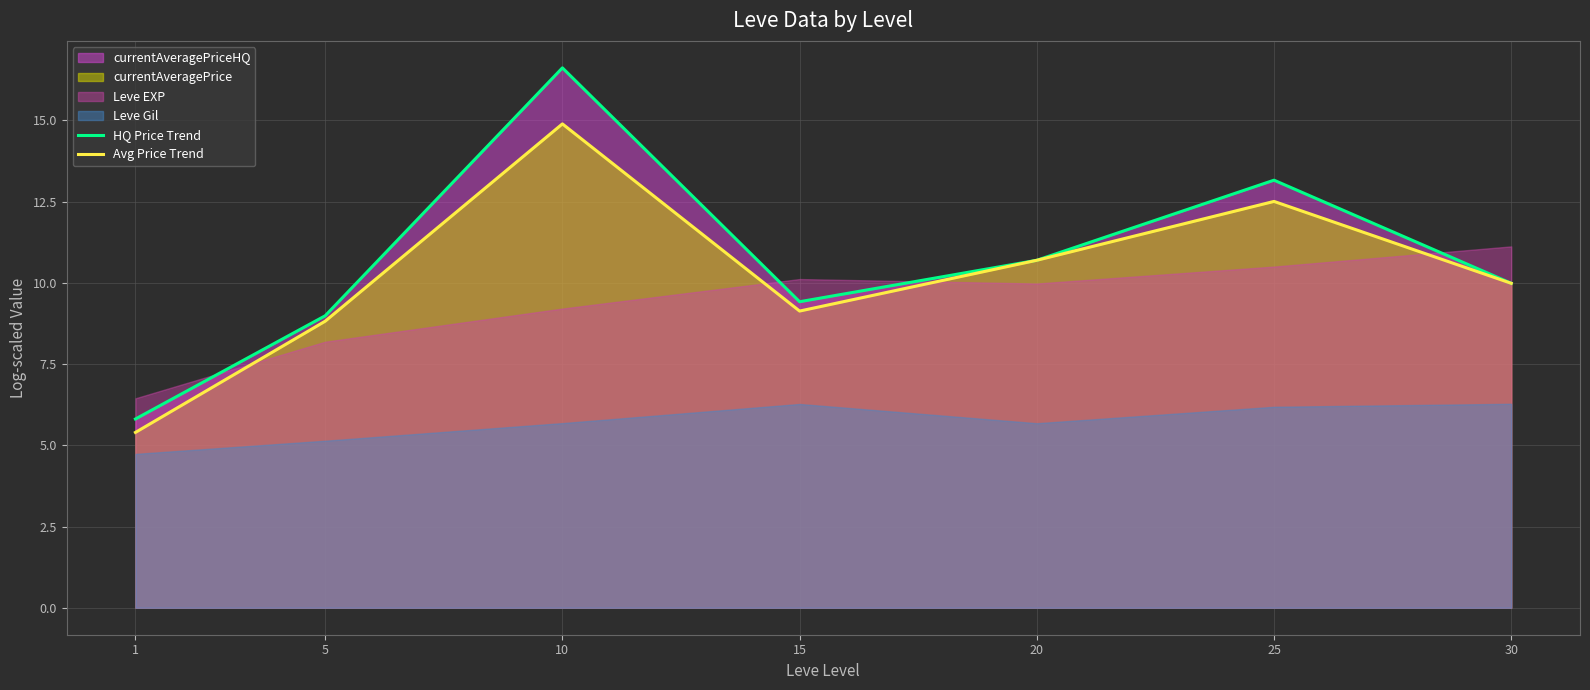

What is the lowest value of the HQ Price Trend series?

5.8